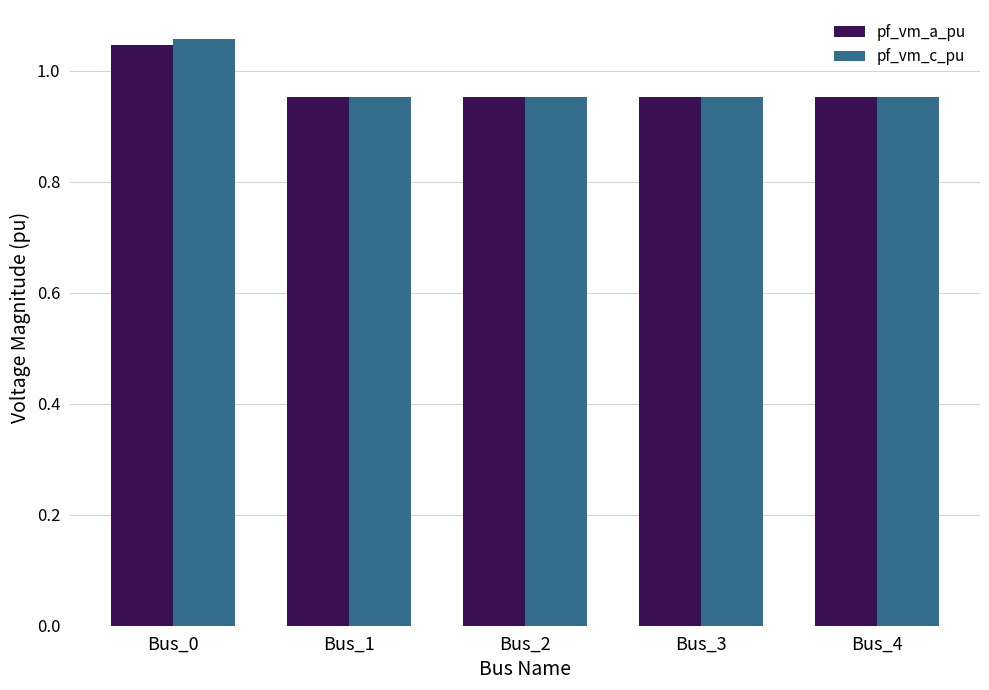

At which label does pf_vm_c_pu reach its peak?

Bus_0